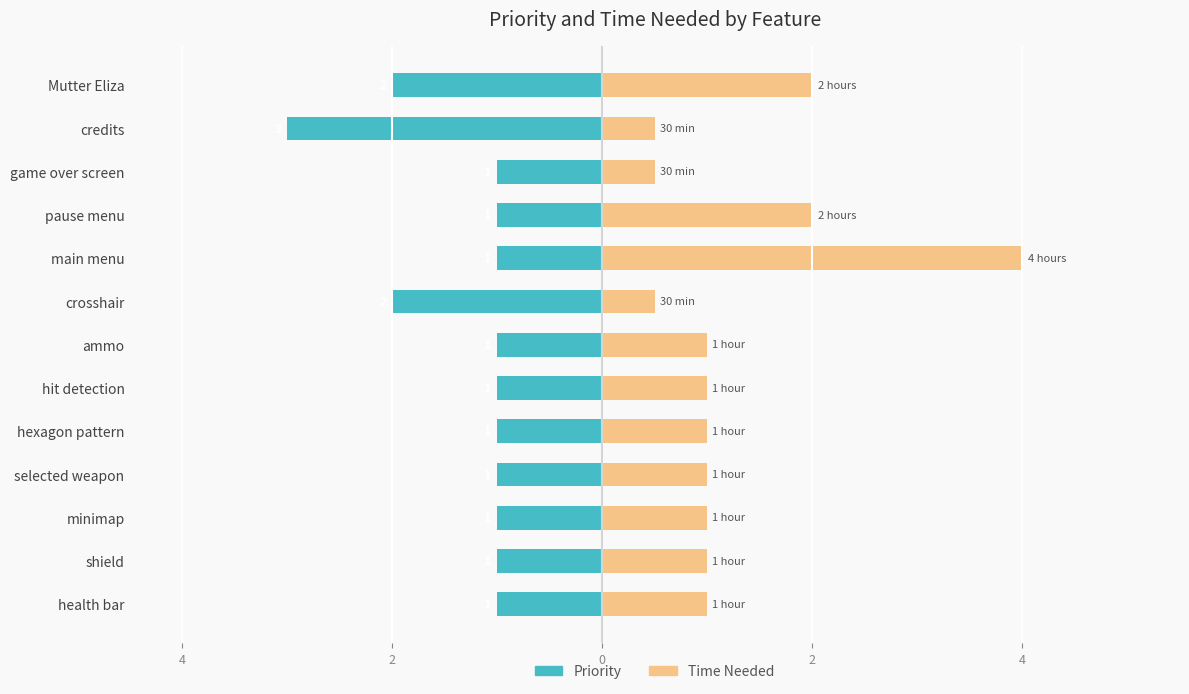

What is the maximum value shown in the chart?

4.0